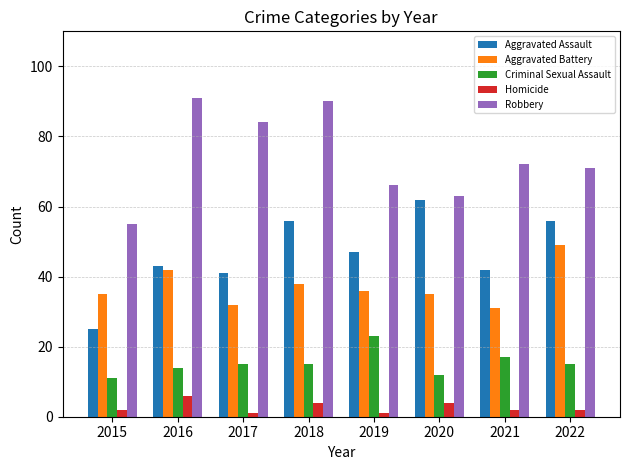

What is the value of the Aggravated Battery bar at the 1st from the left?

35